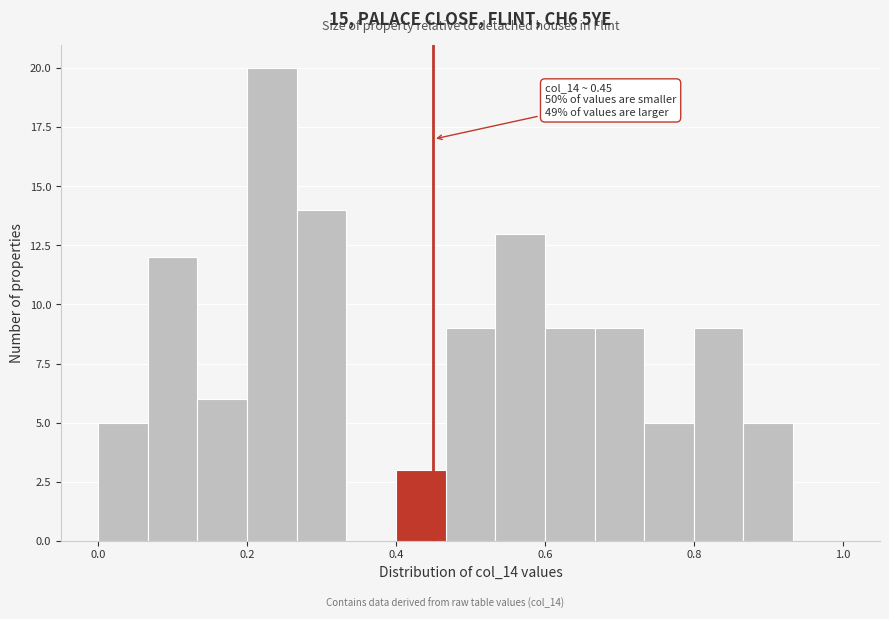

Read against the x-axis, roughly where is the centre of the tallest bar?

0.24